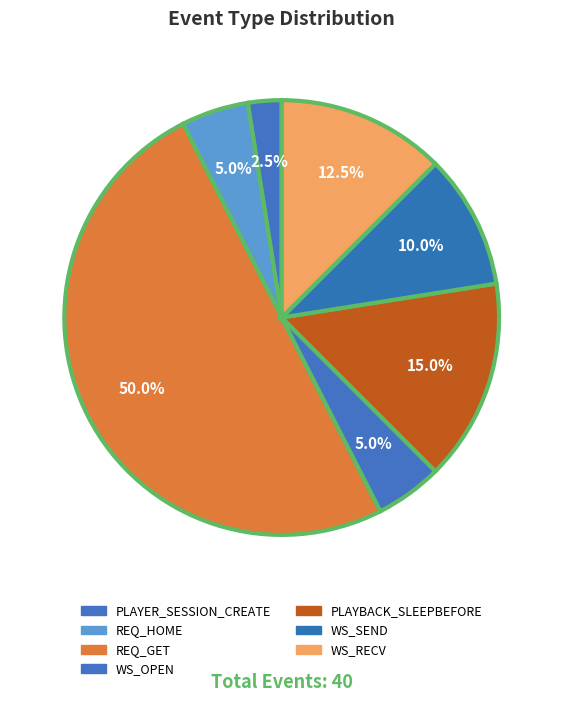

How many segments does this pie chart have?

7